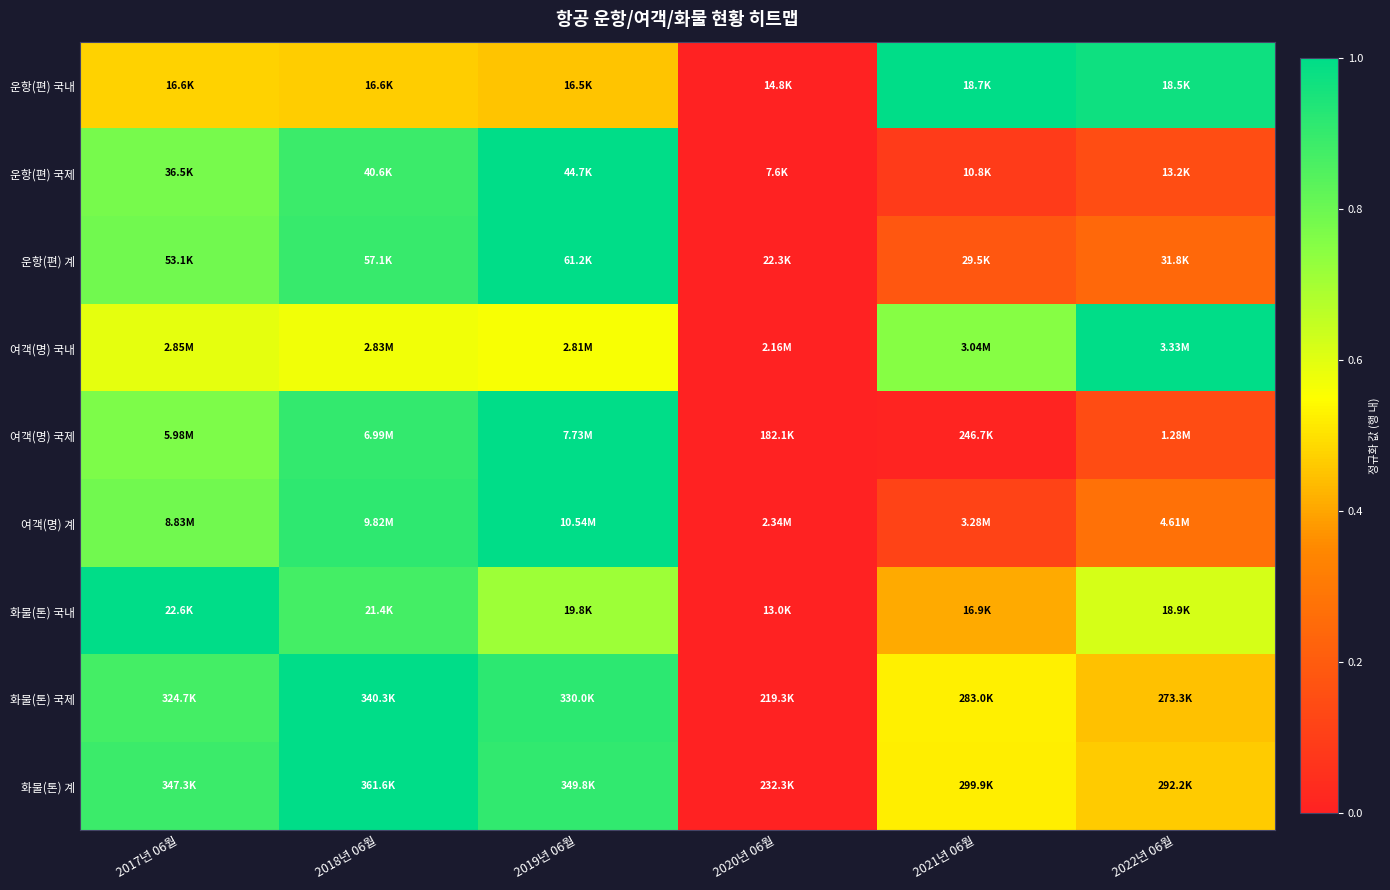

At how many categories does at least one series exceed 0?

5